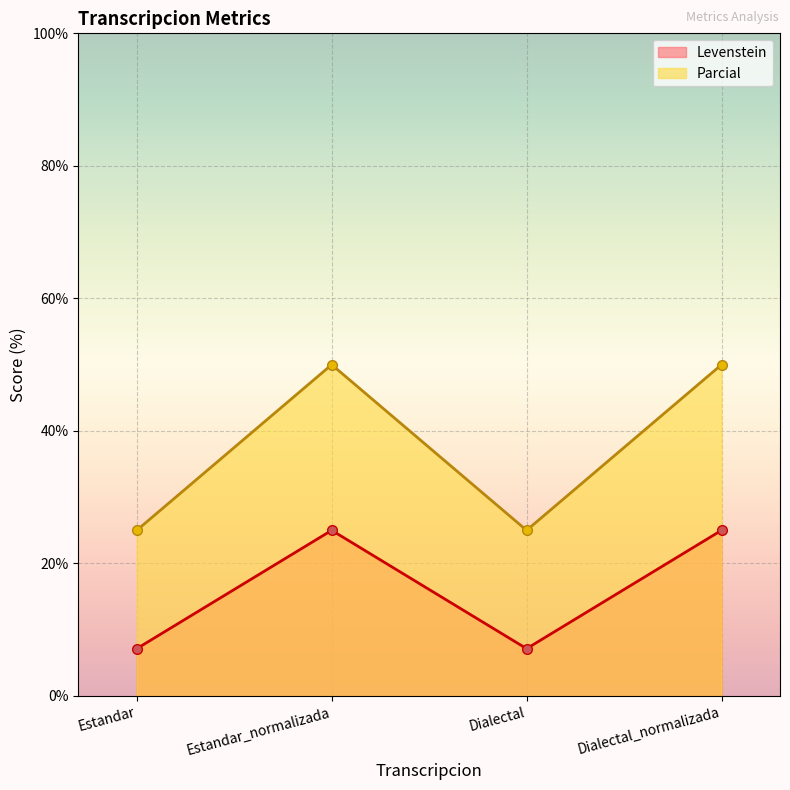

What is the label of the 1st point from the right?

Dialectal_normalizada